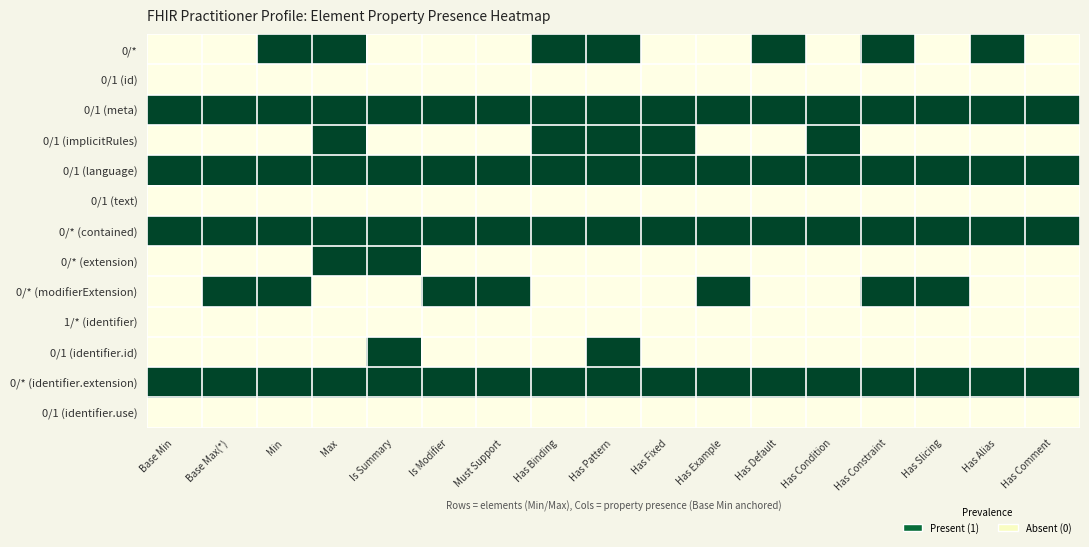

Rank the series at Has Default from highest to lowest value.

0/*, 0/1 (meta), 0/1 (language), 0/* (contained), 0/* (identifier.extension), 0/1 (id), 0/1 (implicitRules), 0/1 (text), 0/* (extension), 0/* (modifierExtension), 1/* (identifier), 0/1 (identifier.id), 0/1 (identifier.use)